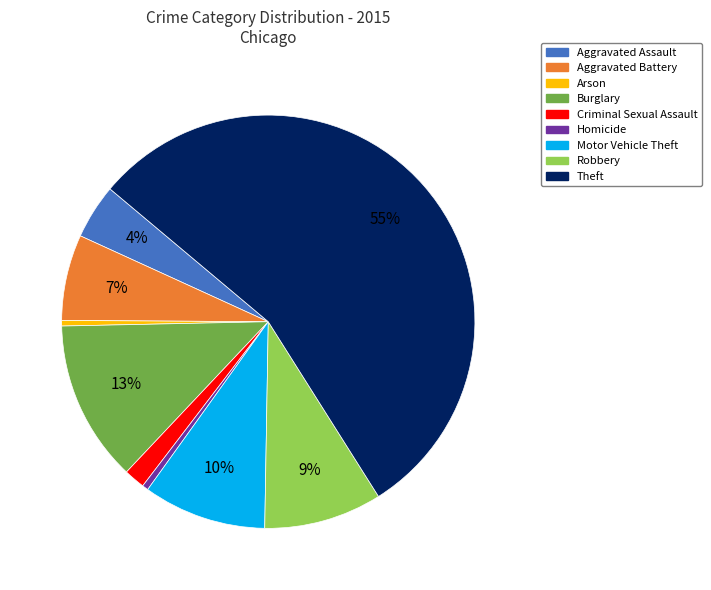

How many slices are in this pie chart?

9